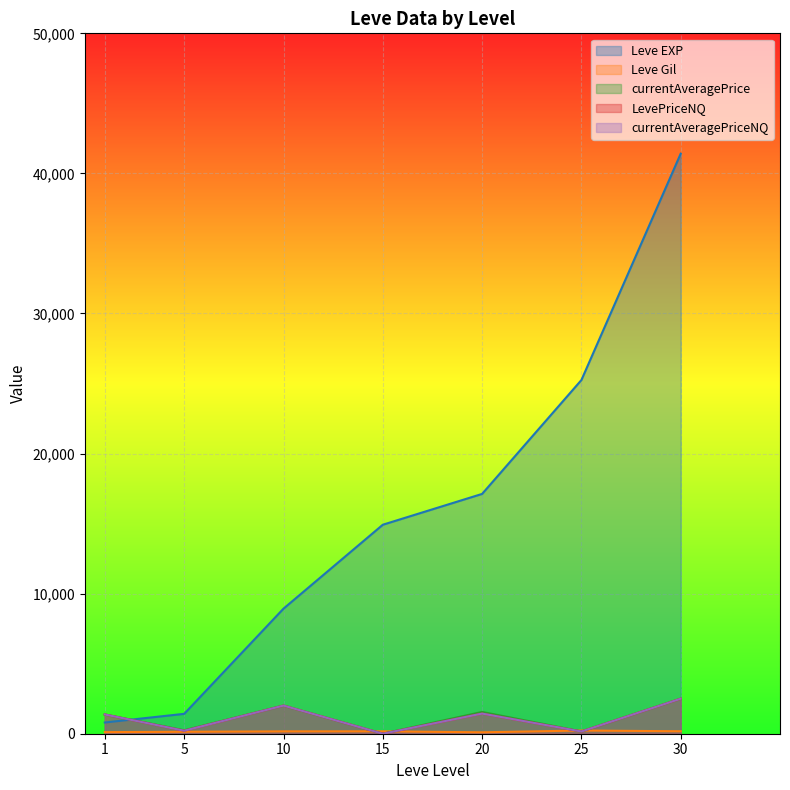

At how many categories does at least one series exceed 1435?

5